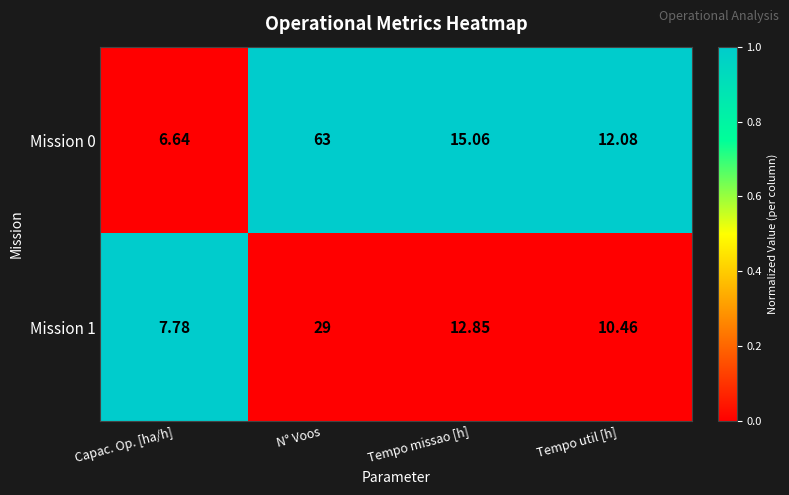

Where is Mission 0 nearest to the value 34?

Tempo missao [h]